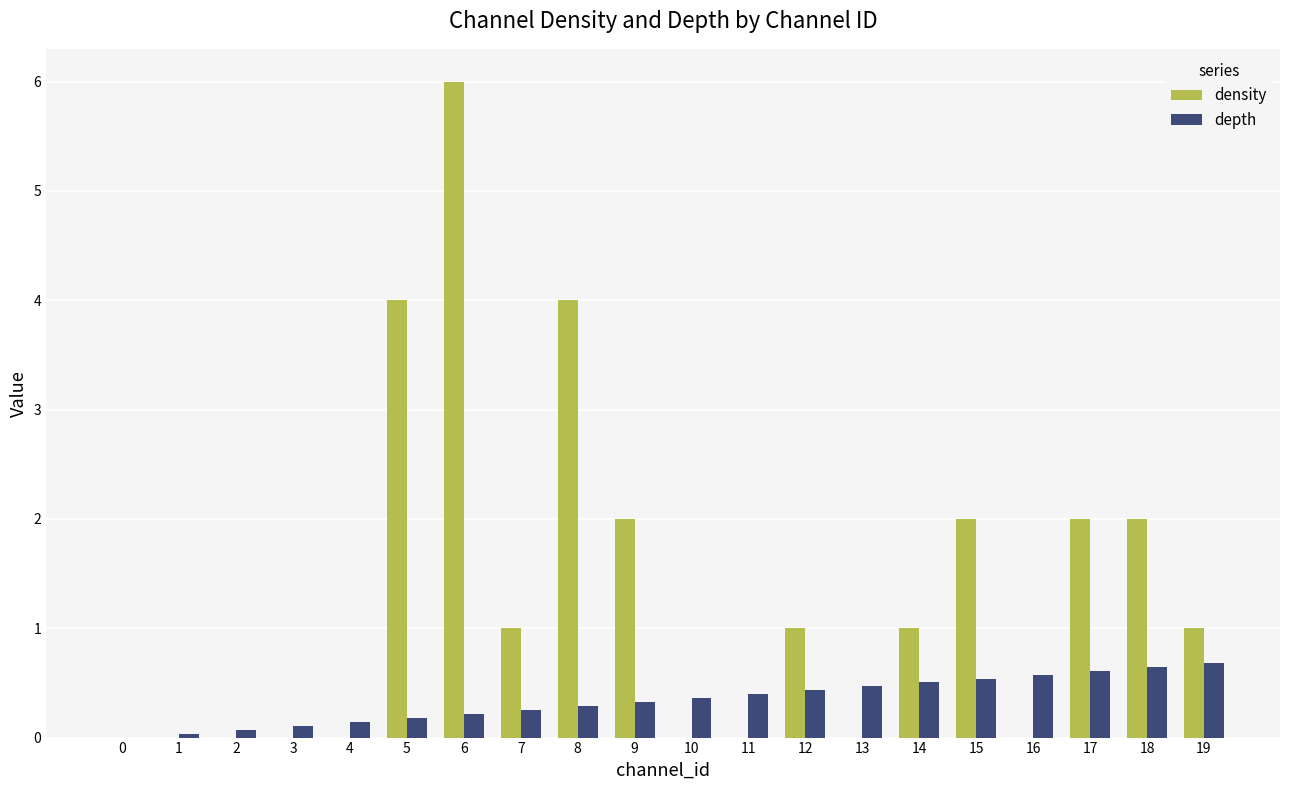

At which category is the sum across all series the highest?

6